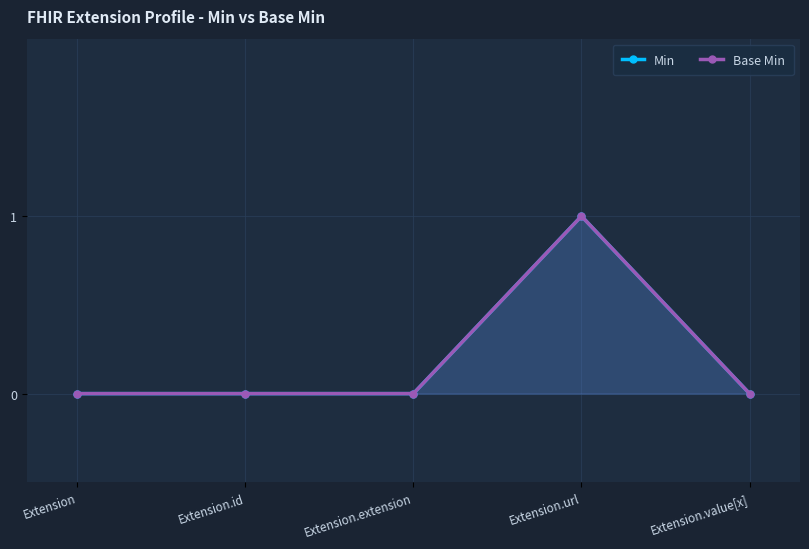

True or false: Base Min and Min intersect in this chart.

False